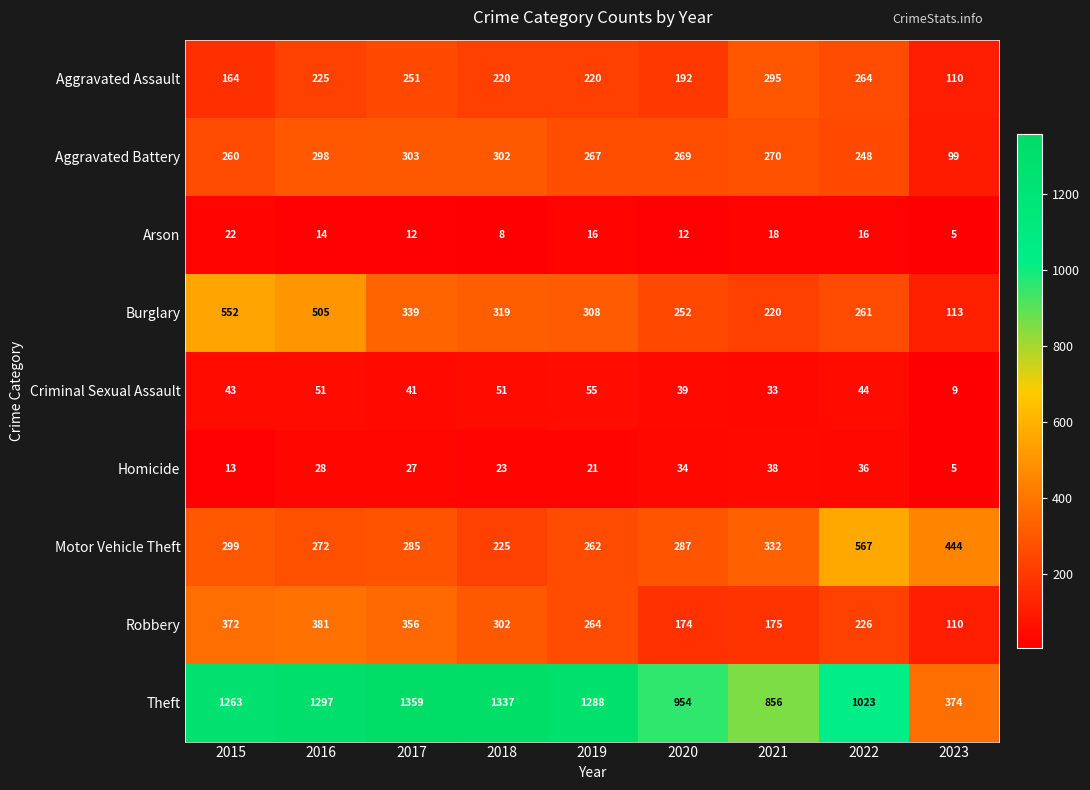

Which category has the lowest value across all series?

2023